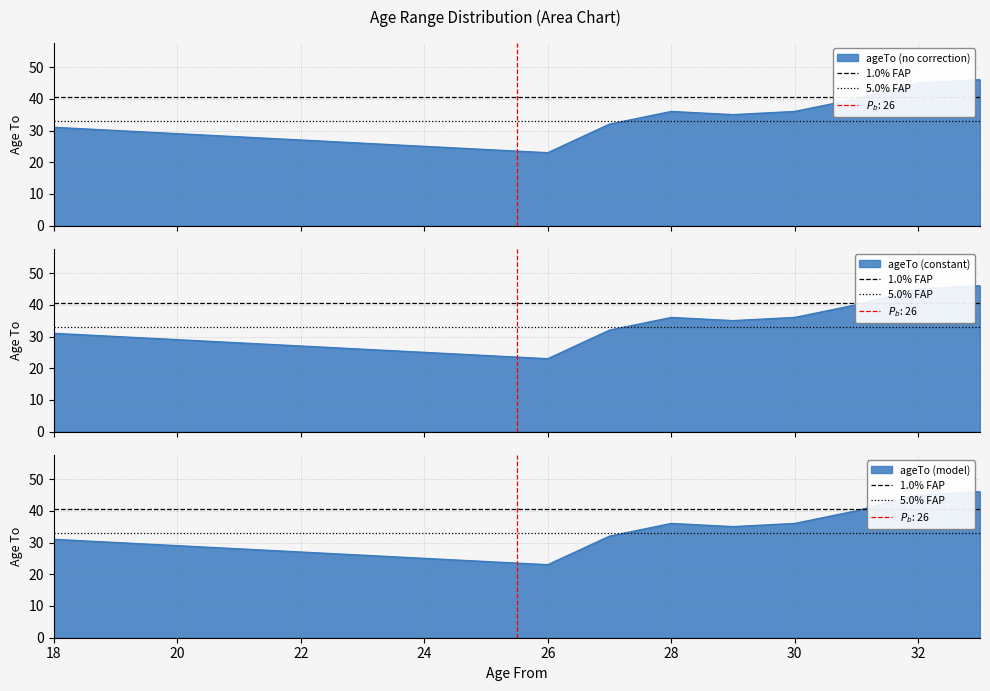

Does the chart have visible grid lines?

Yes